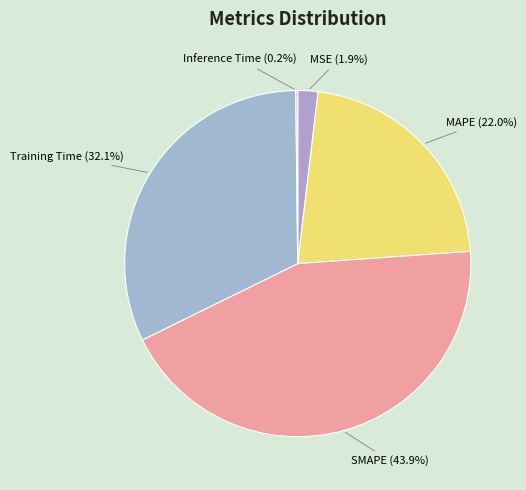

What is the total percentage of Training Time (32.1%) and MSE (1.9%)?

34.0%